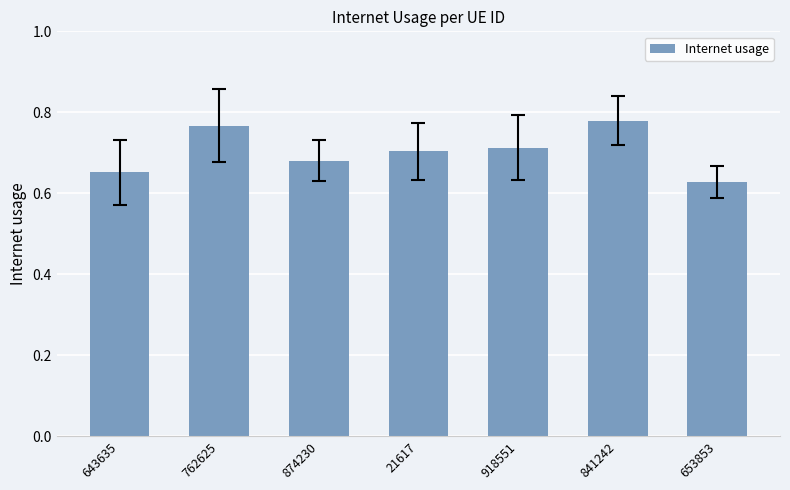

The chart shows a value of 0.4 at 21617. True or false?

False